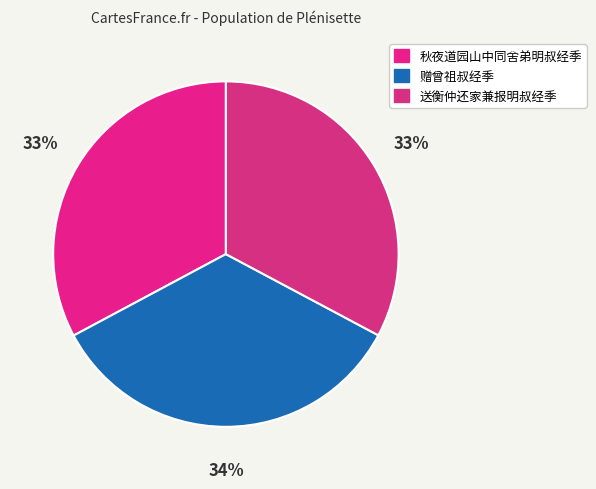

Rank the categories by value from lowest to highest.

送衡仲还家兼报明叔经季, 秋夜道园山中同舍弟明叔经季, 赠曾祖叔经季